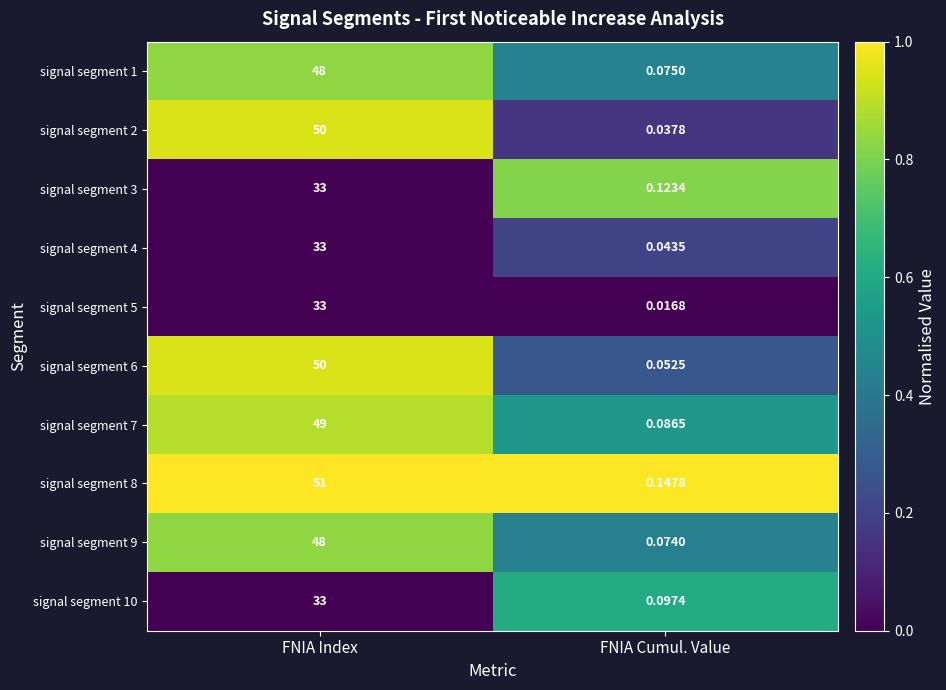

List the labels in order of signal segment 8 value, largest first.

FNIA Index, FNIA Cumul. Value